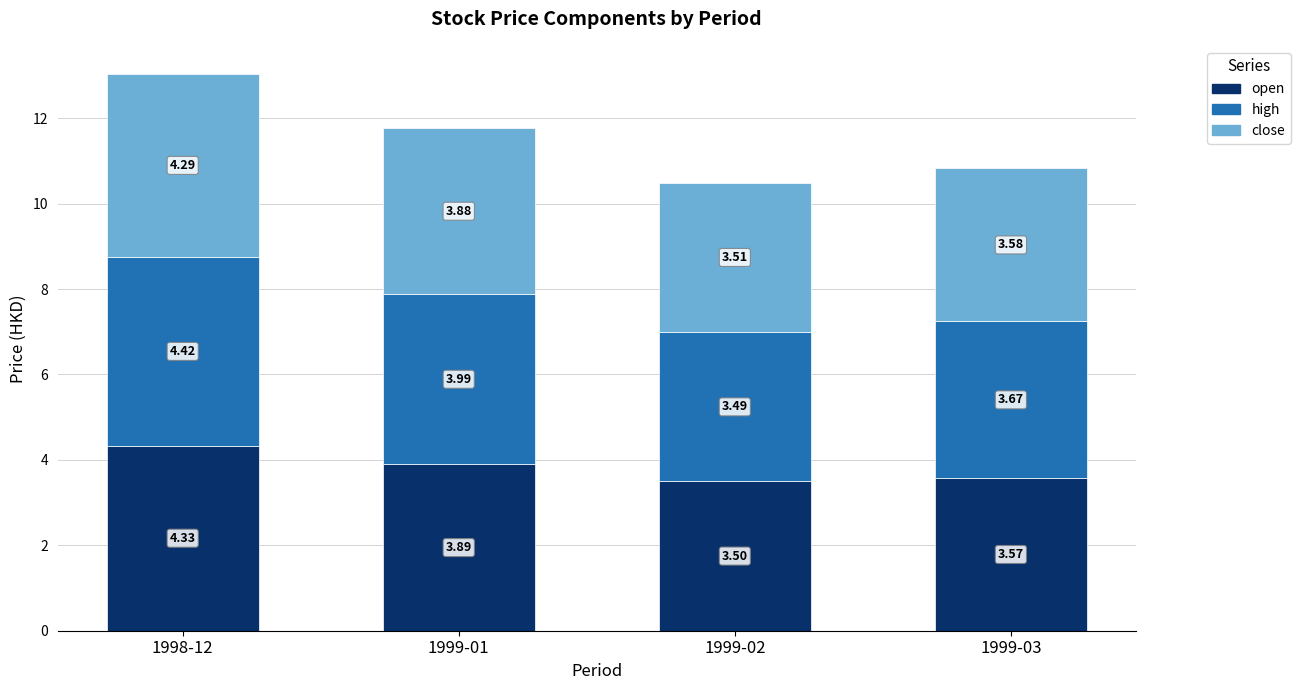

What is the sum of all open values?

15.3